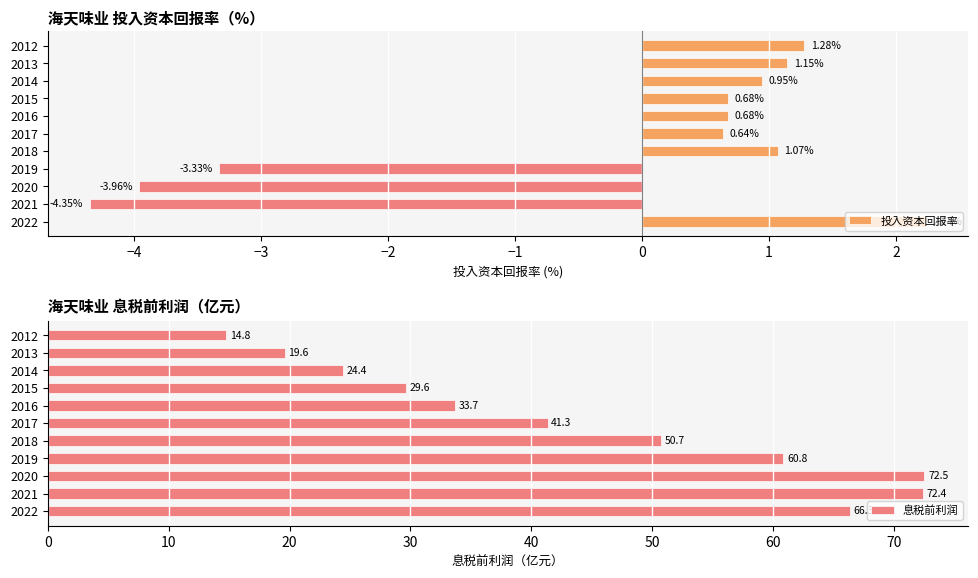

At how many categories does at least one series exceed -2?

11